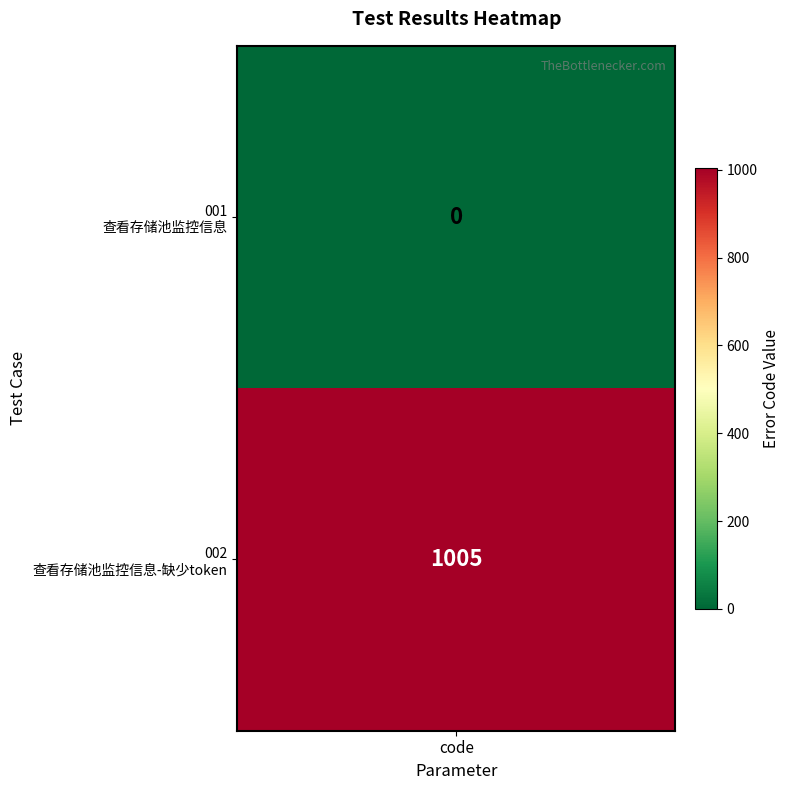

What is the sum of all 002 values?

1005